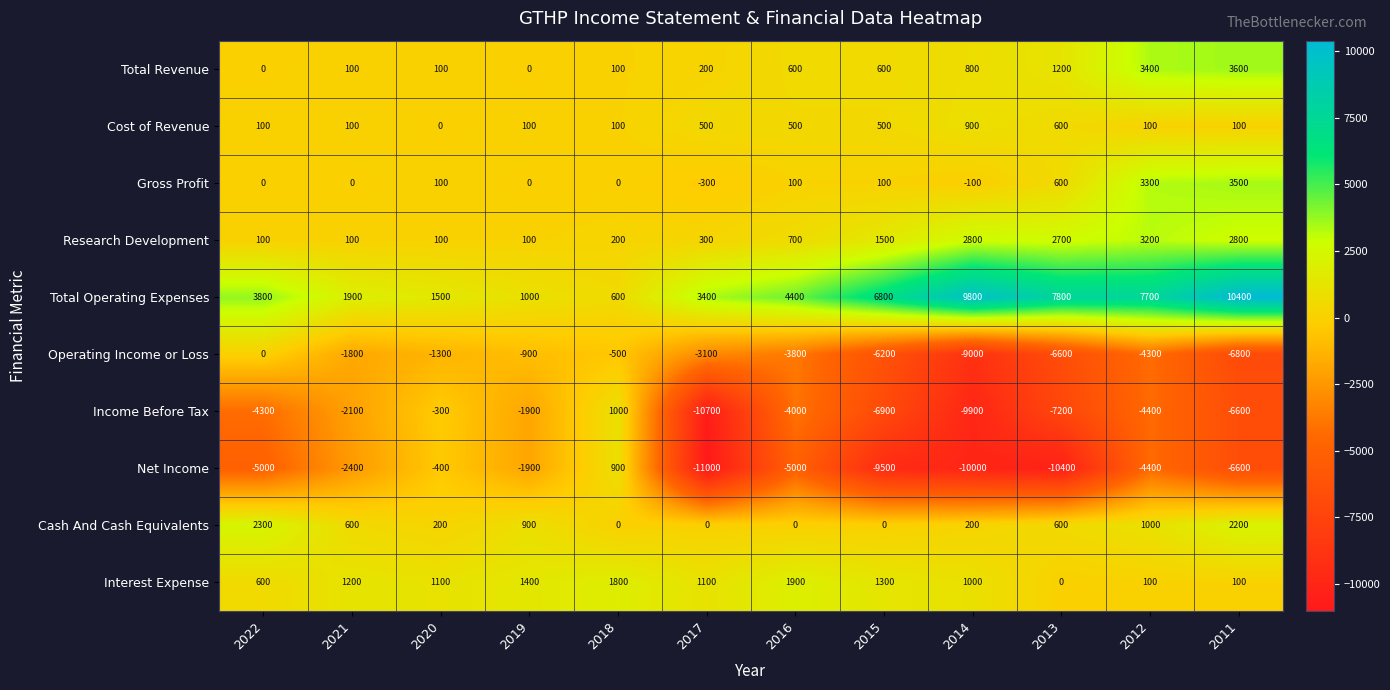

Is it true that Interest Expense equals 1100 at 2020?

True